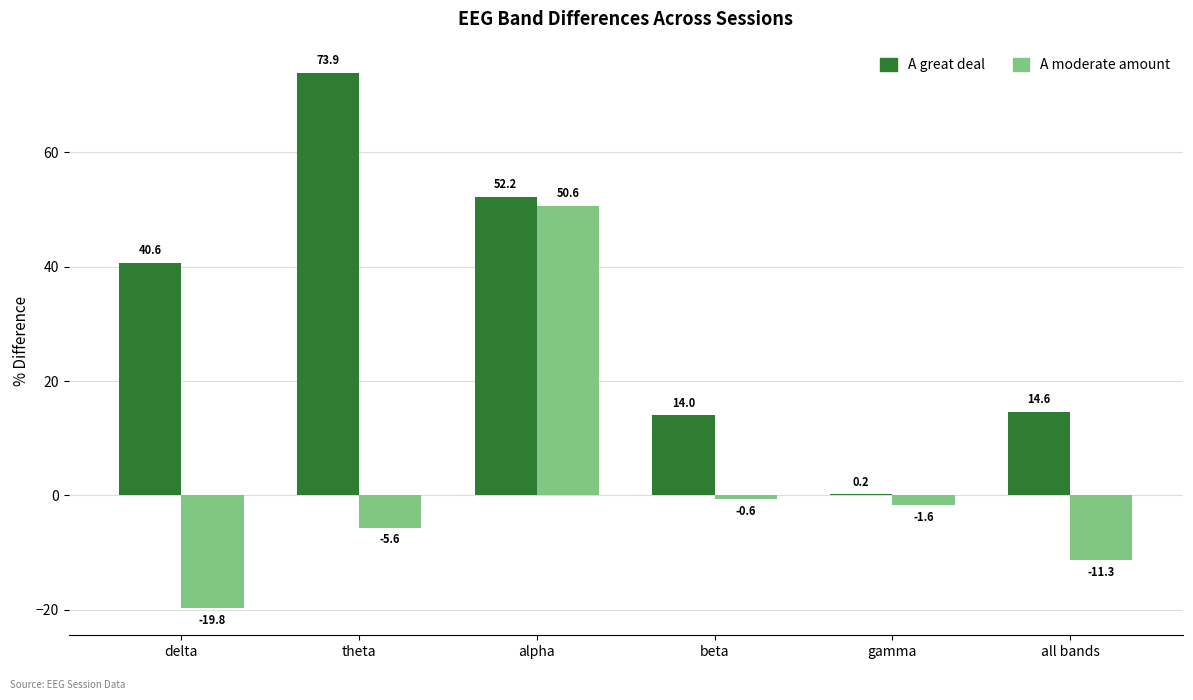

Does the chart contain stacked bars?

No